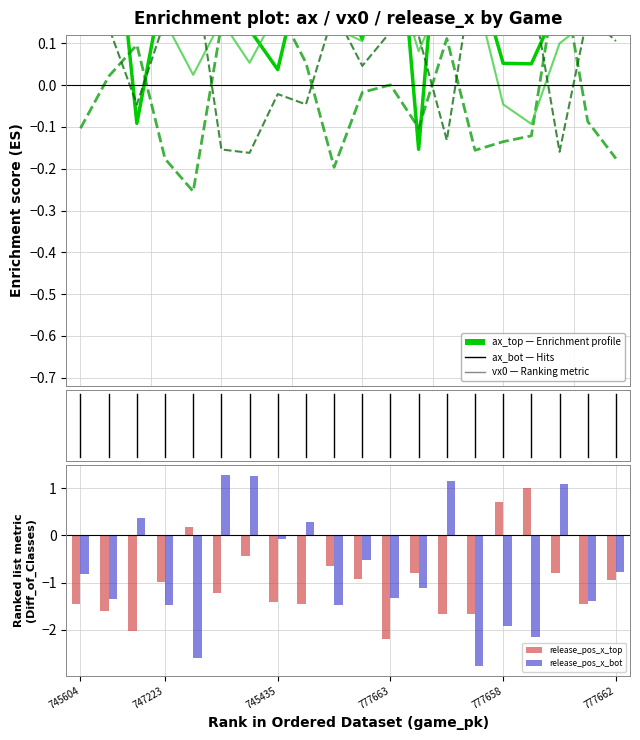

What is the difference between the maximum and minimum values in the ax_top (Enrichment profile) series?

0.8